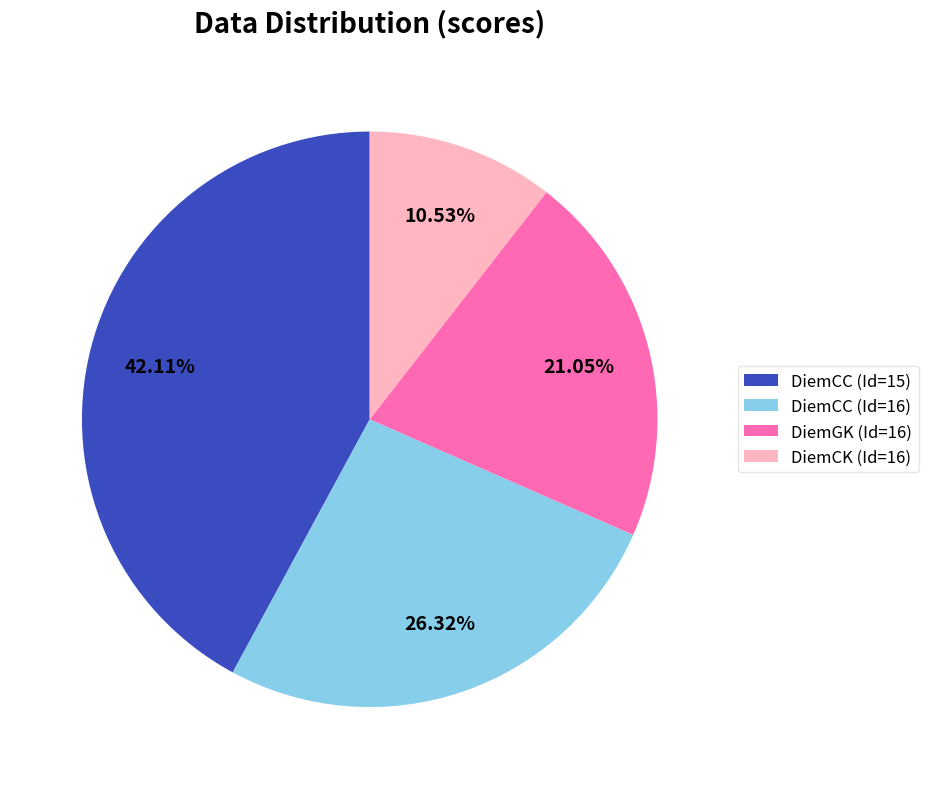

To the nearest percent, what is the difference between the largest and smallest slice percentages?

32%